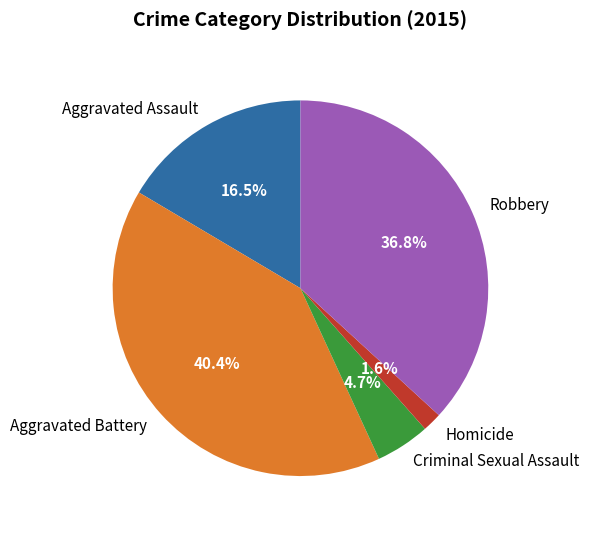

Count the number of slices in the pie.

5